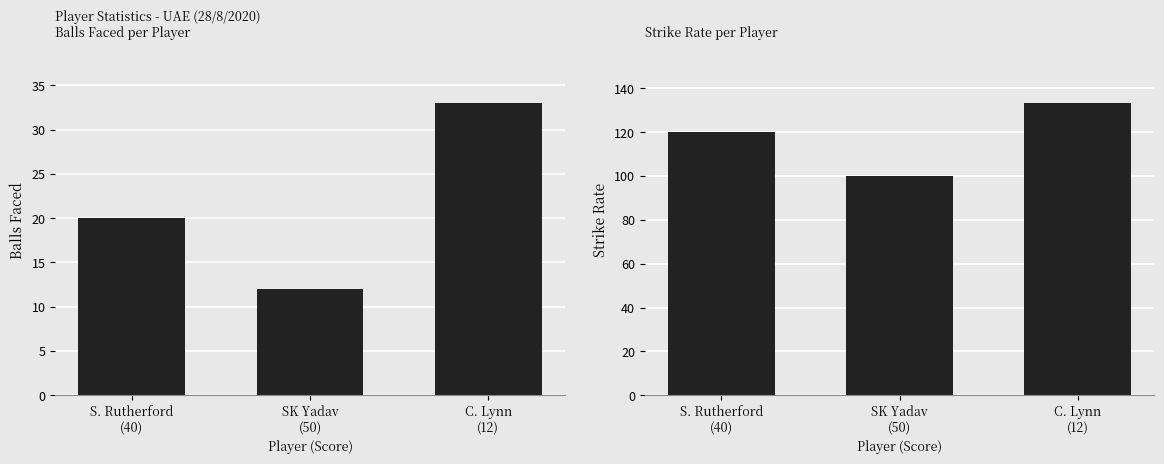

What is the value of the Balls bar at the 2nd from the left?

12.0